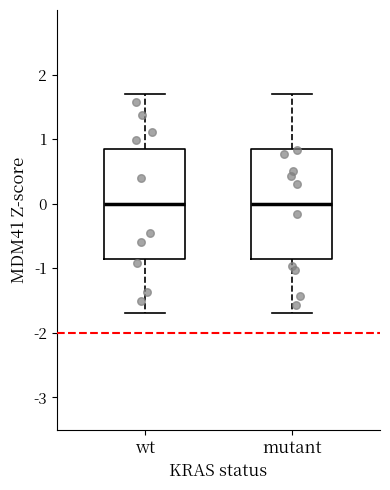

Reading left to right, read every box against the y-axis: the position of its median line, the range the box covers, and the ends of its whiskers. The values are not printed on the chart, so give them approximately, as read against the axis.

wt: median 0.0, box -0.8 to 0.8, whiskers -1.7 to 1.7
mutant: median 0.0, box -0.8 to 0.8, whiskers -1.7 to 1.7